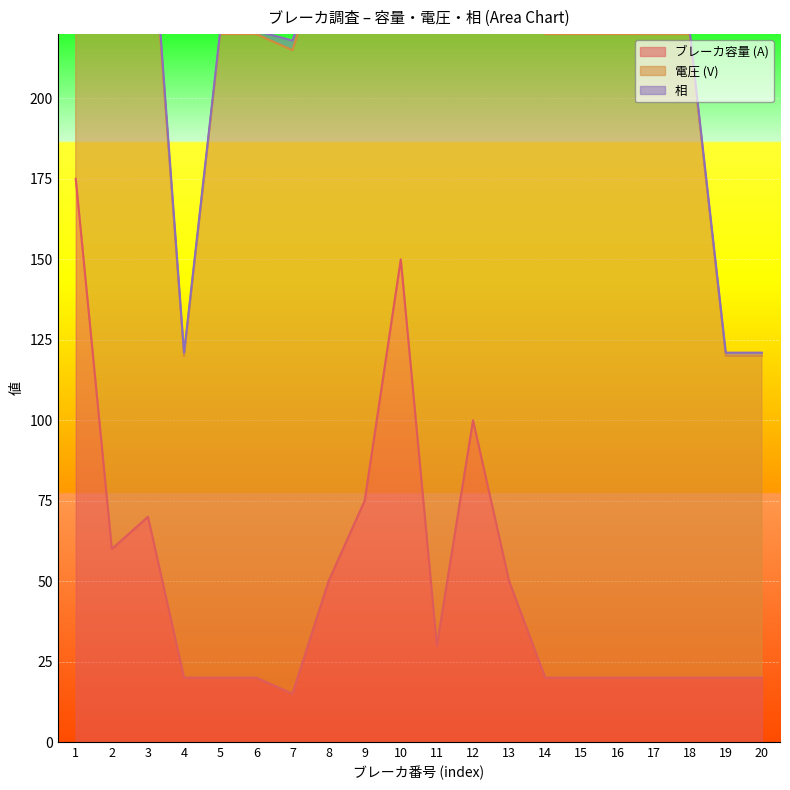

The value of ブレーカ容量 (A) at 20 is 31. True or false?

False